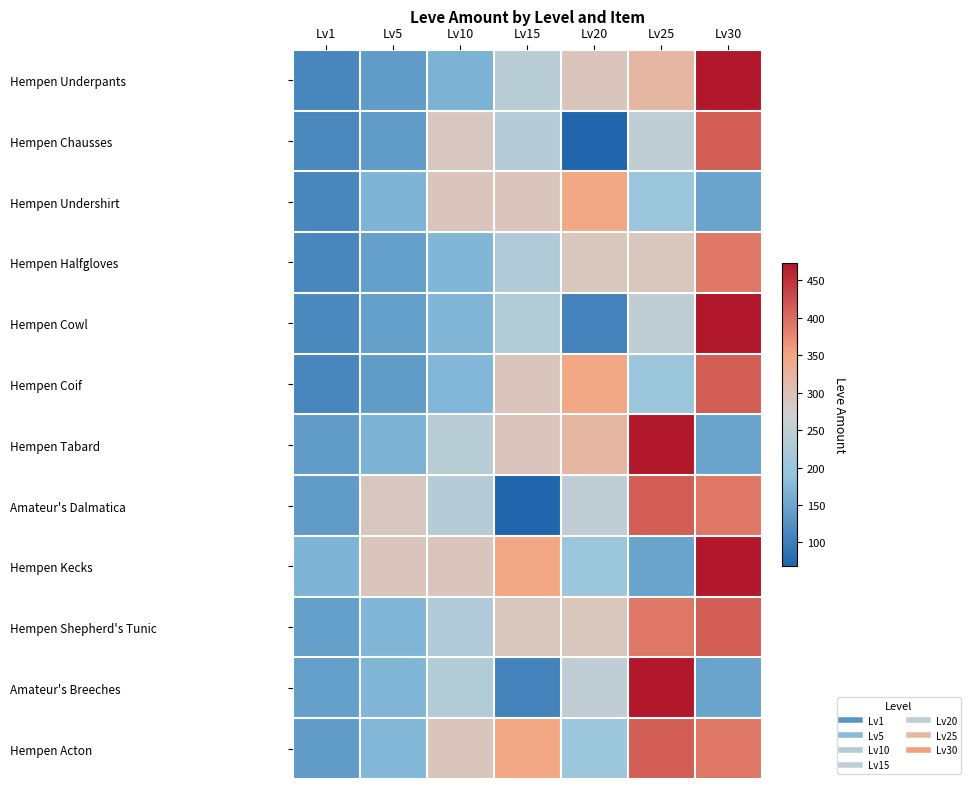

Between Lv5 and Lv20, which series saw the biggest shift?

Hempen Coif